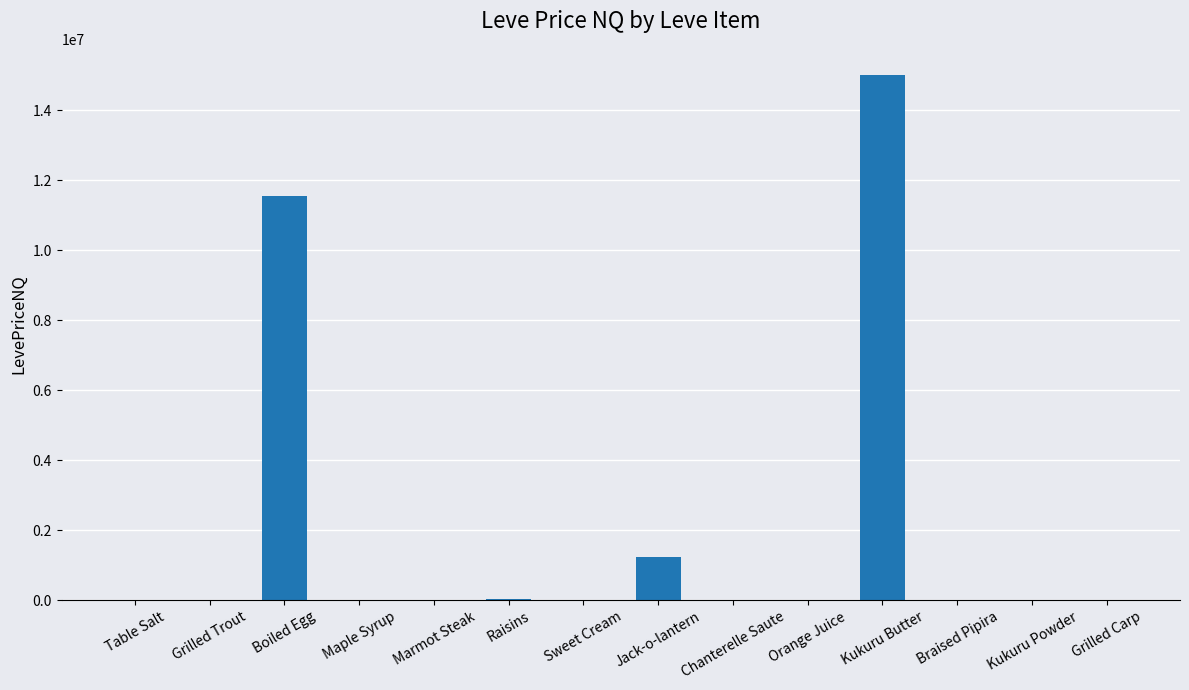

Are the bars grouped side by side (vs. stacked)?

No